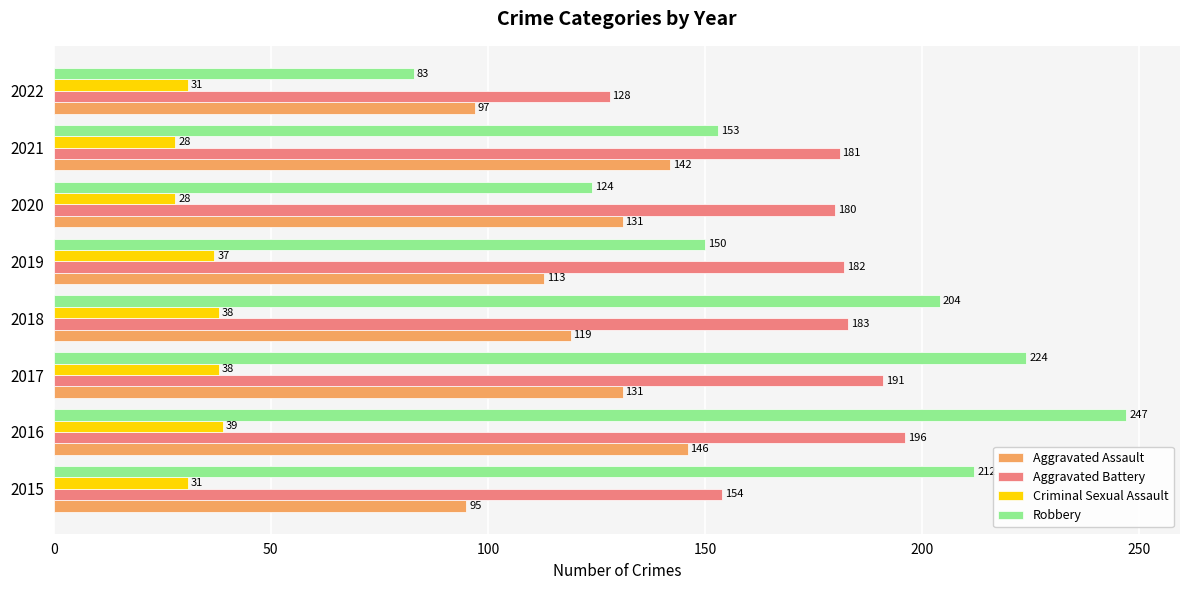

Which series changed the most between 2018 and 2021?

Robbery